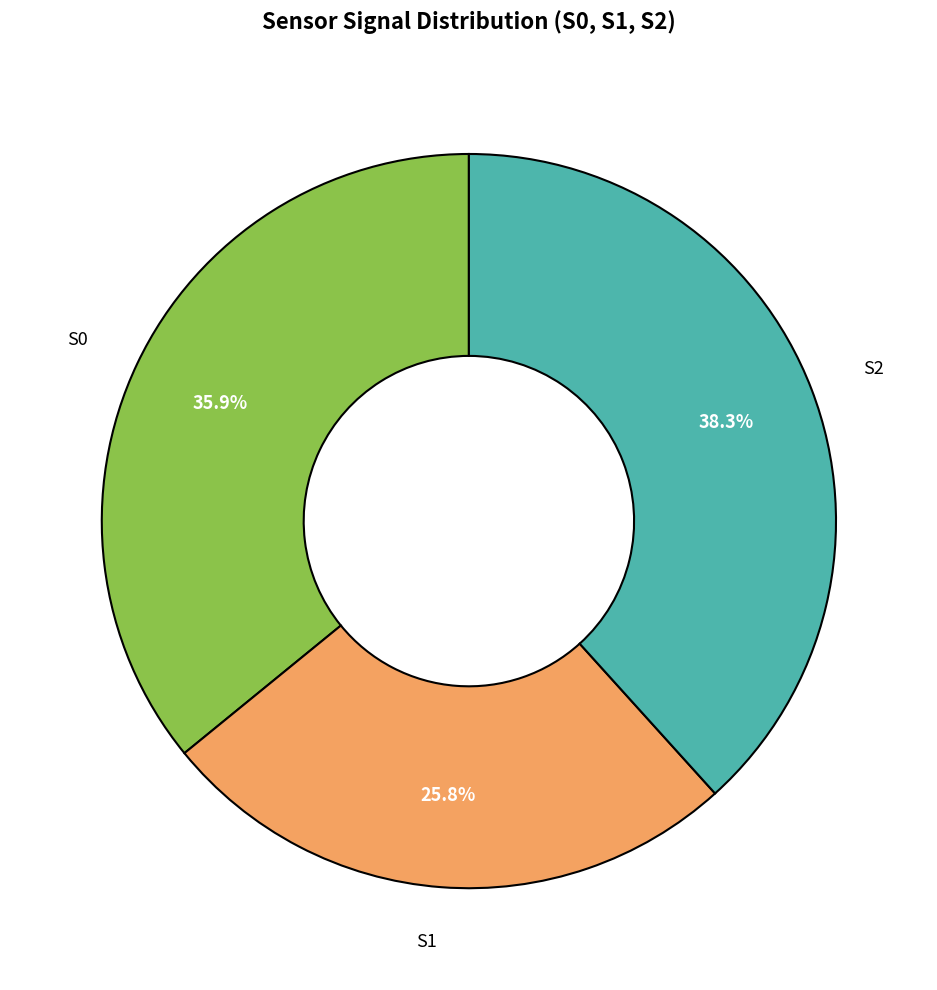

Count the number of slices in the pie.

3